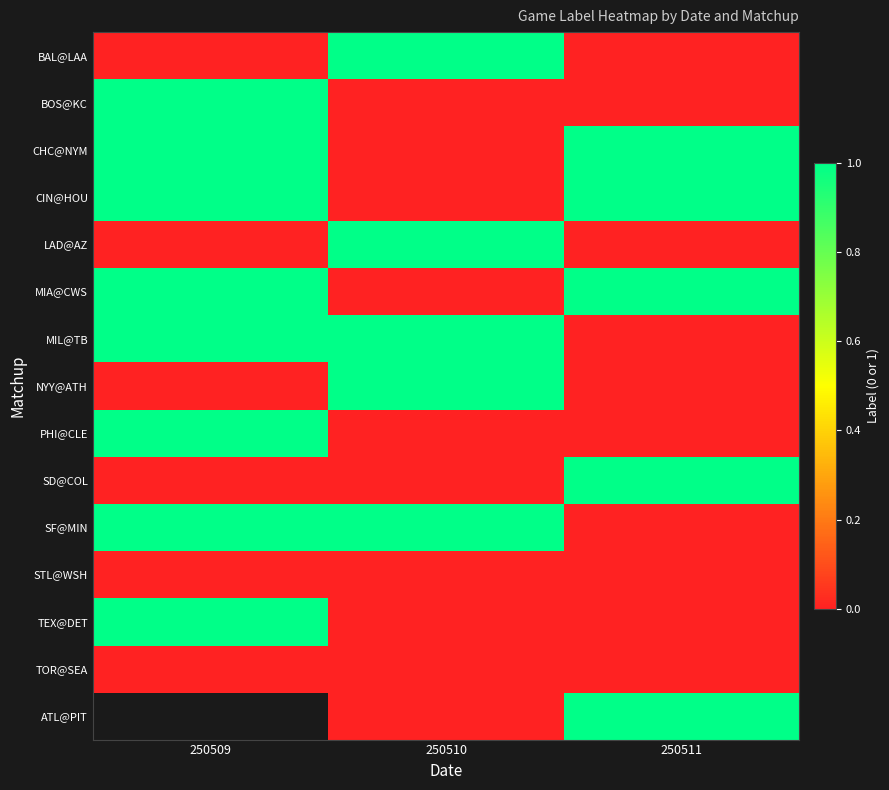

Count the MIA@CWS values in the range 0 to 1.

3